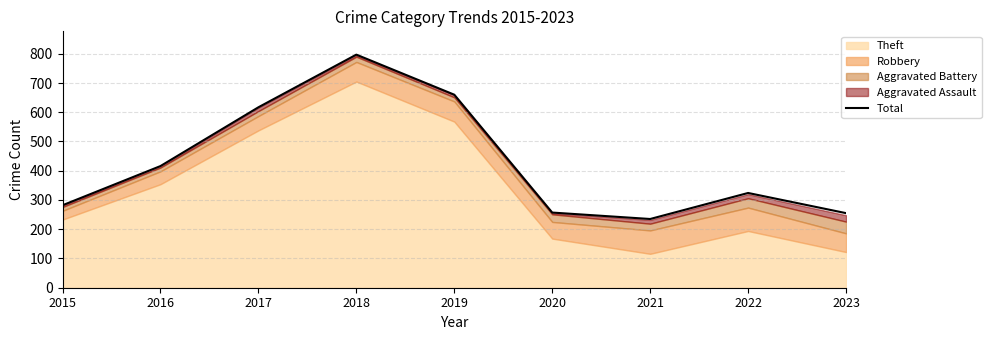

How many interior local valleys (lower than both neighbors) does the data have?

1